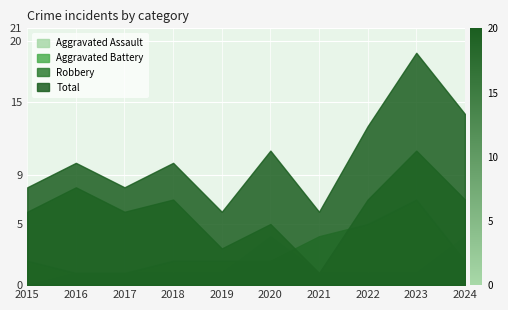

Does the chart display data point markers on the line(s)?

No